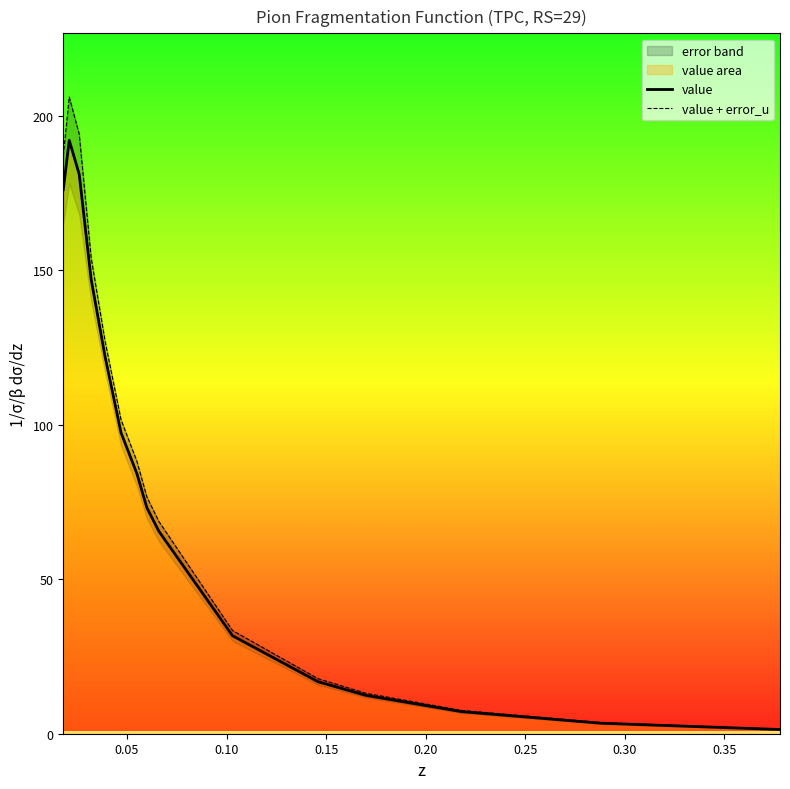

What is the highest value of the value series?

192.0